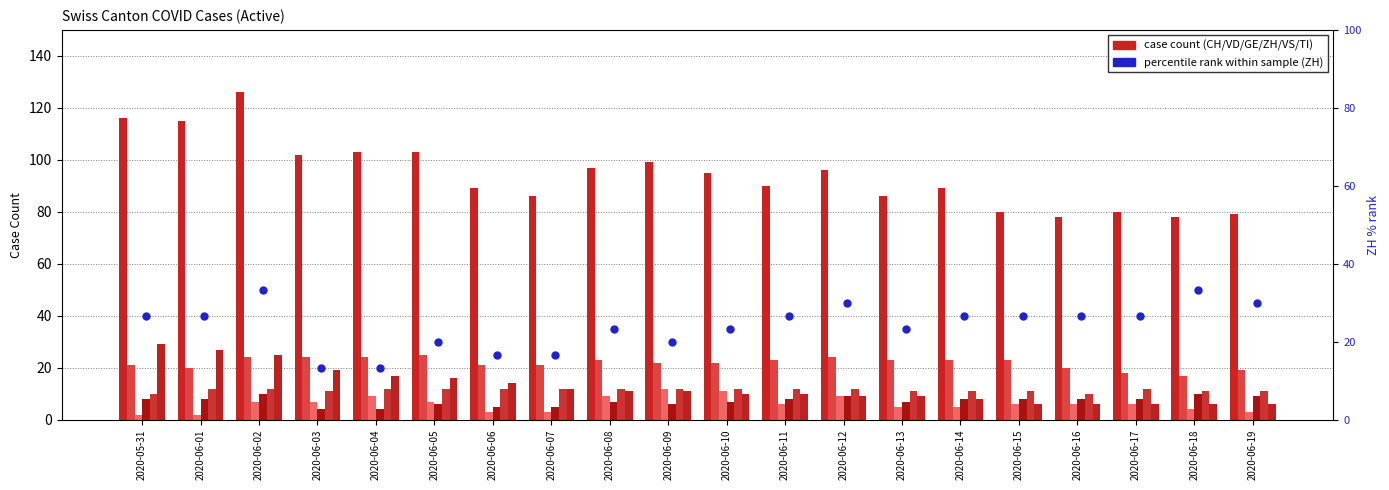

Which has a higher value, 2020-06-14 or 2020-06-03?

2020-06-03